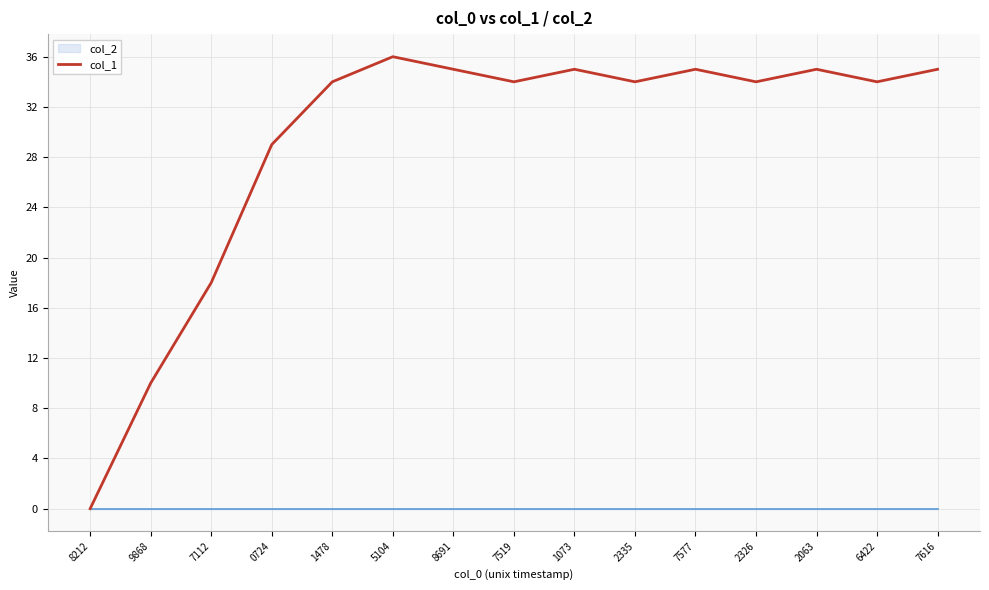

Where is the first local minimum?

7519